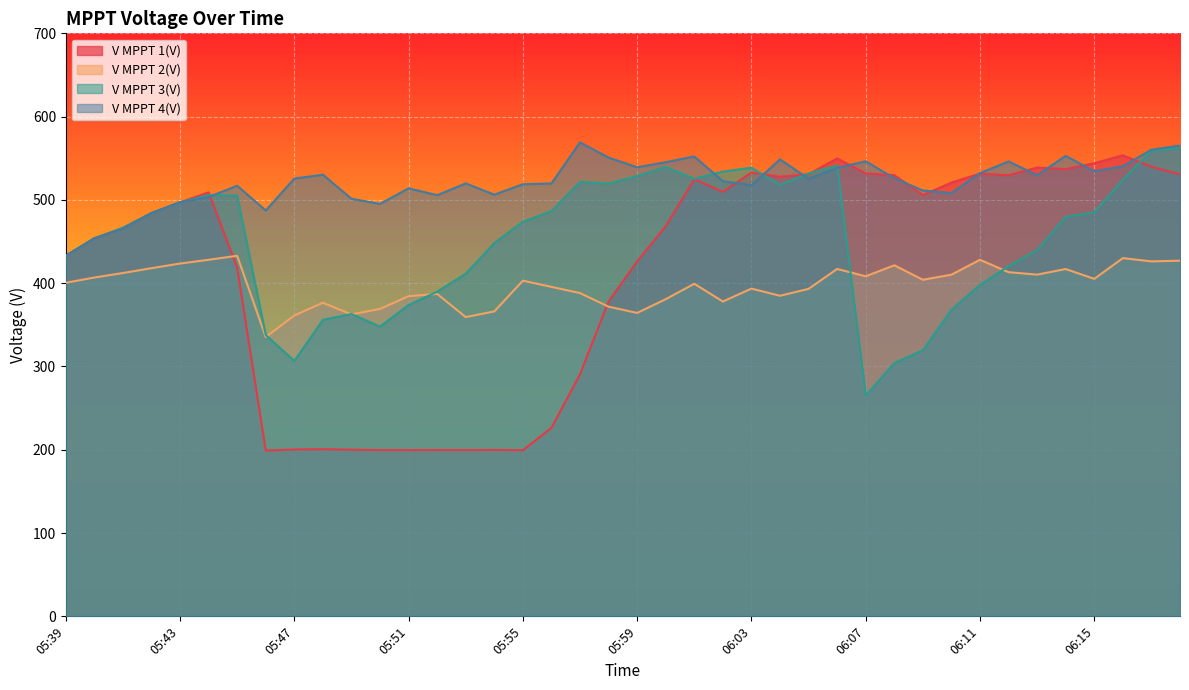

How many intersections are there between V MPPT 4(V) and V MPPT 3(V)?

8